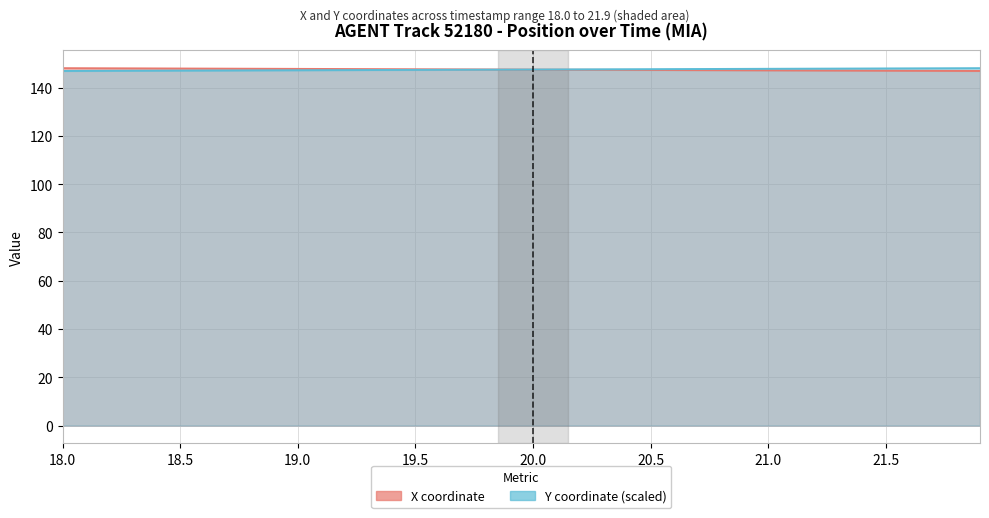

Is the value of Y at 21.3 greater than the value of X at 20.5?

Yes